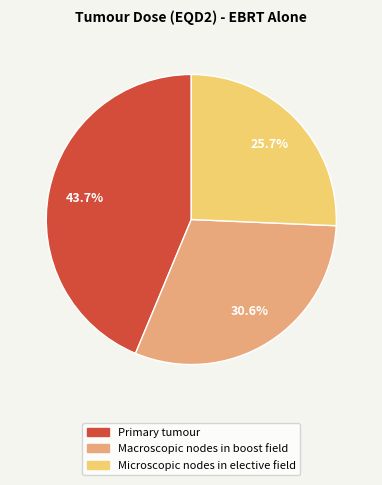

To the nearest percent, what is the average slice percentage?

33%